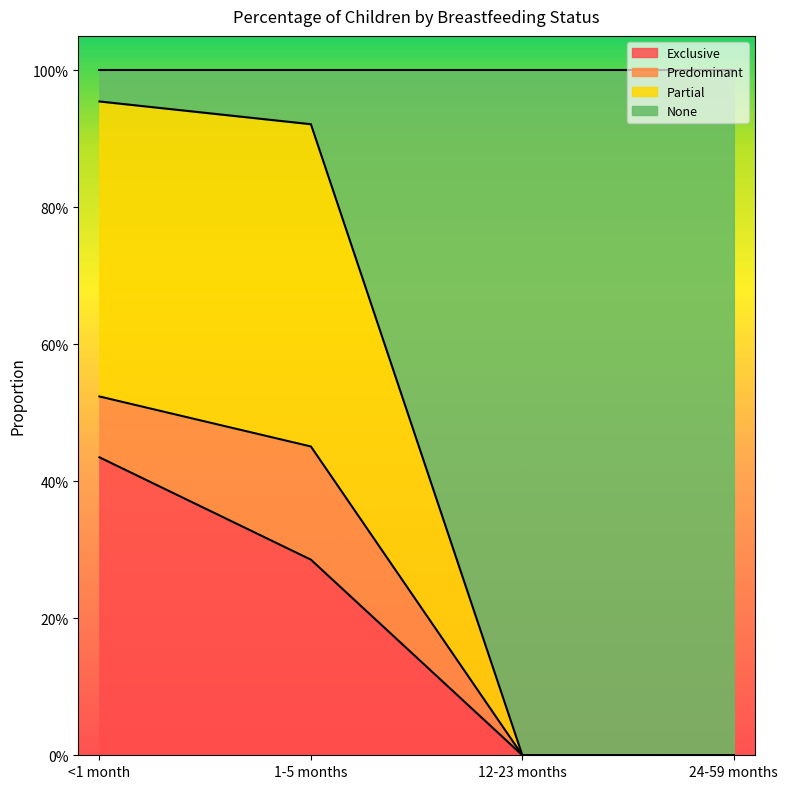

Does the chart display data point markers on the line(s)?

No